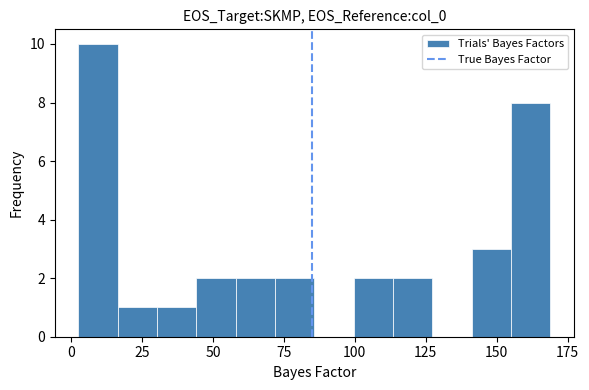

Around what value on the x-axis is the tallest bar? Give the approximate position of its centre, as read against the axis.

10